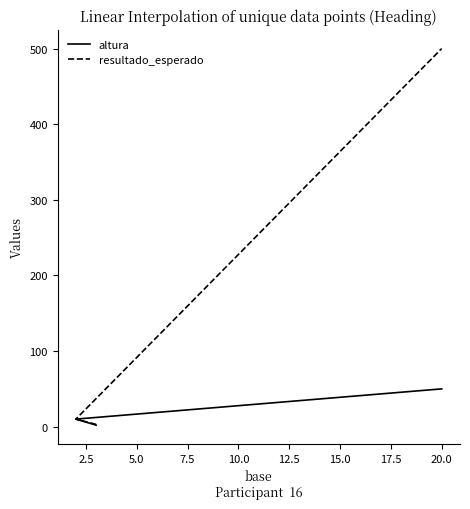

How many lines are shown in the chart?

2